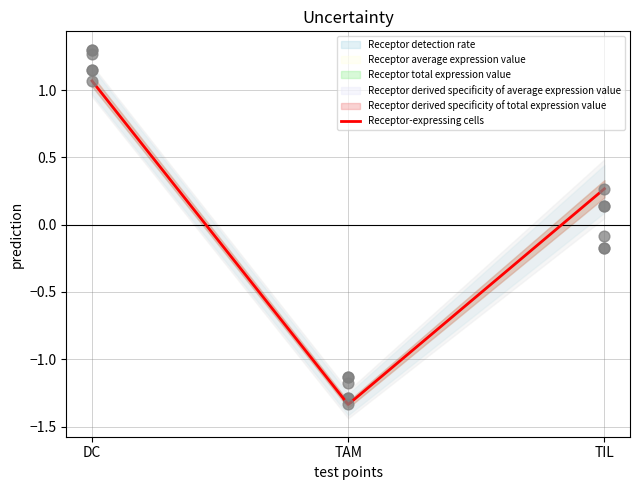

Between TIL and DC, which is larger?

DC